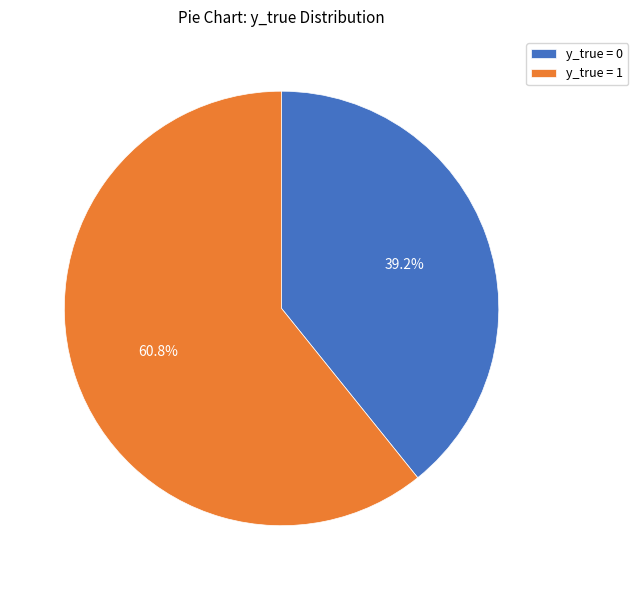

Is there a majority slice in this chart?

Yes